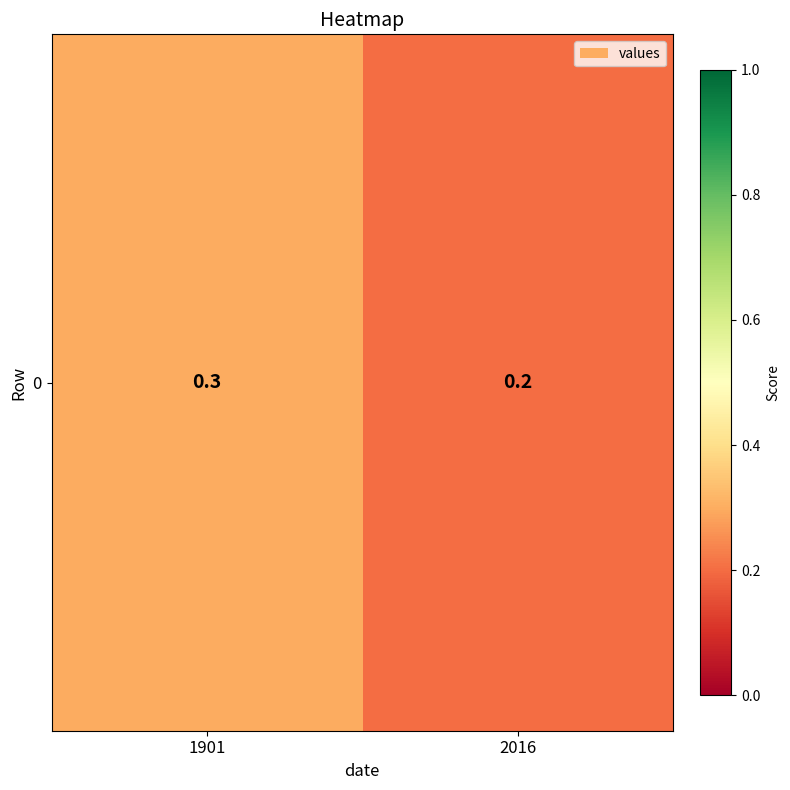

Count the values in the range 0 to 1.

2